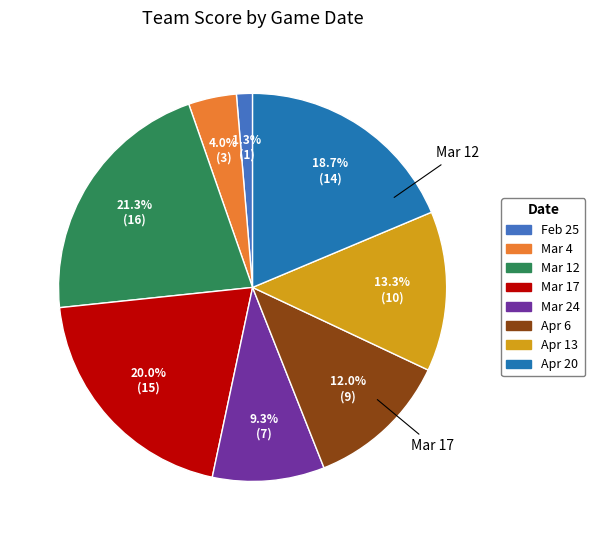

What percentage is the Feb 25 slice, to the nearest percent?

1%